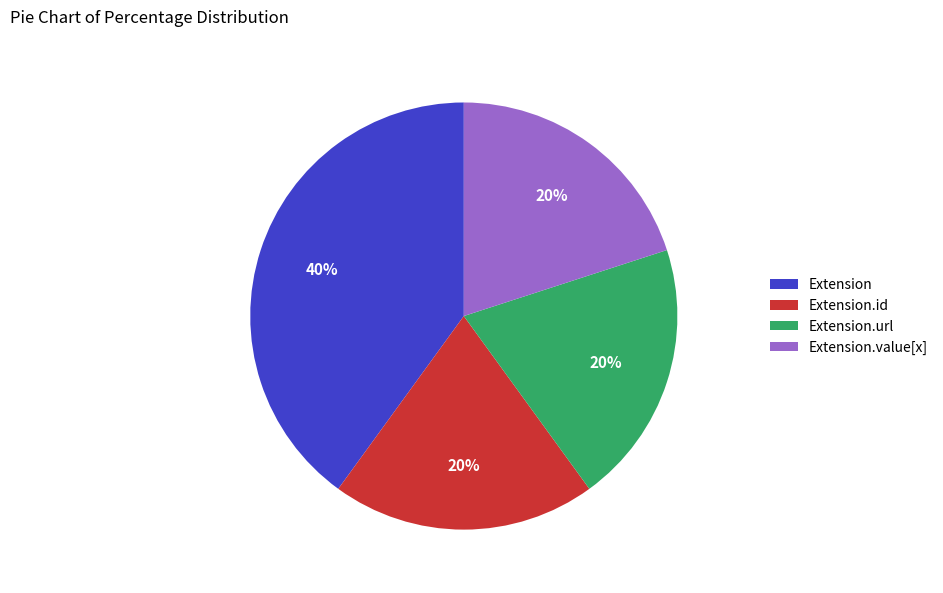

What is the largest slice in the pie chart?

Extension